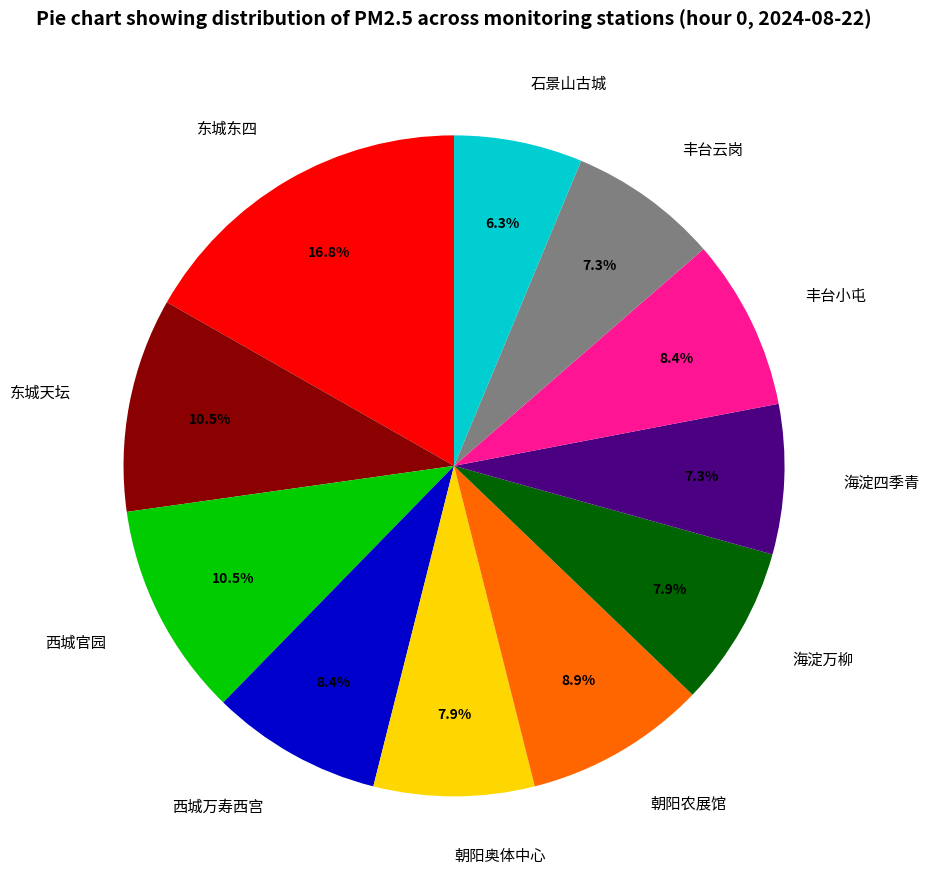

Approximately how many times larger is the value at 西城官园 compared to 丰台云岗?

1.4